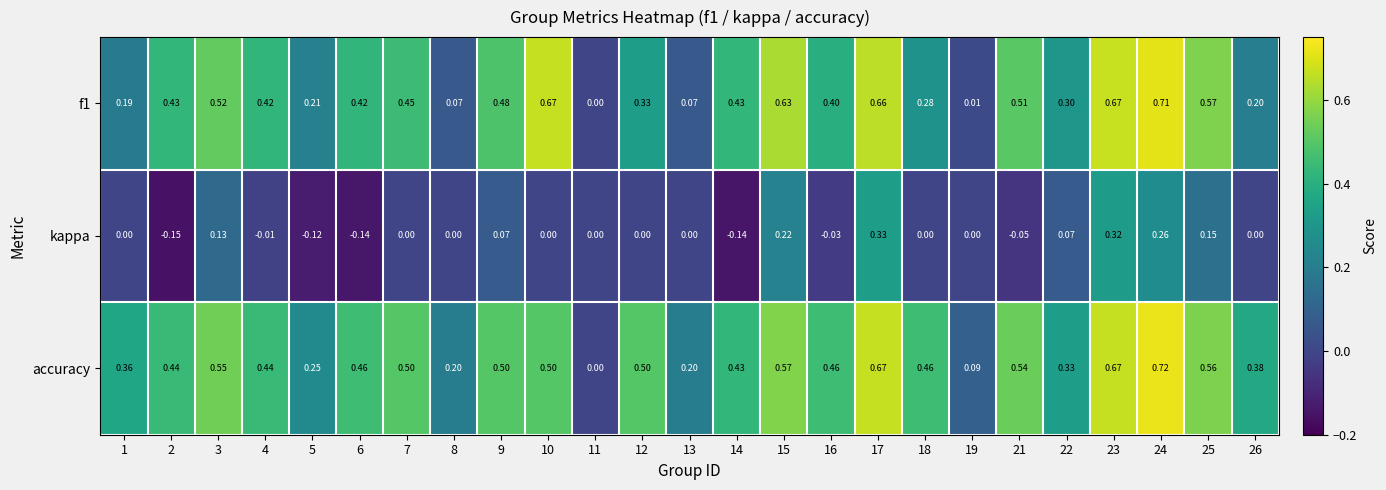

How many series are shown in this chart?

3